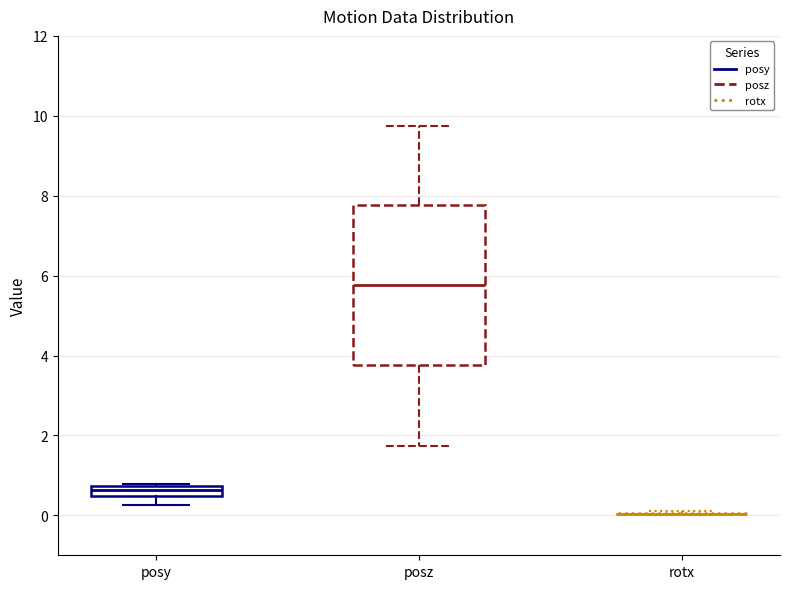

Which box is the tallest, from its lower edge to its upper edge?

posz